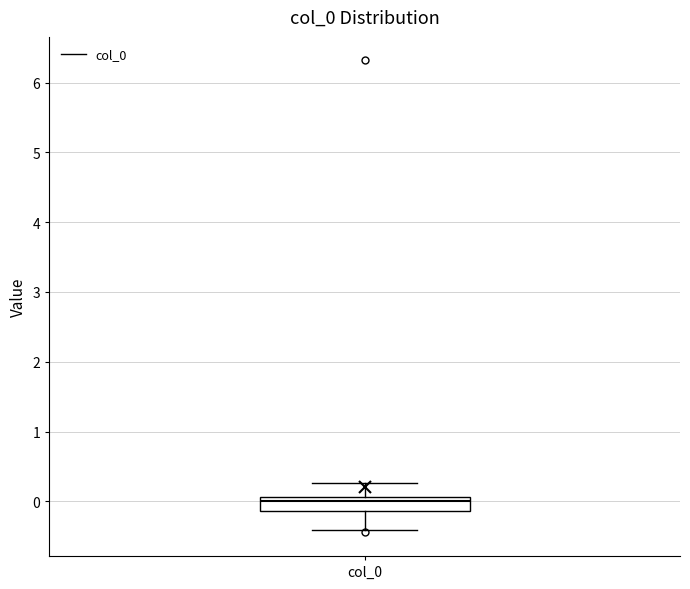

Where is the upper edge of the box for col_0 on the y-axis? The values are not printed on the chart, so give them approximately, as read against the axis.

0.1